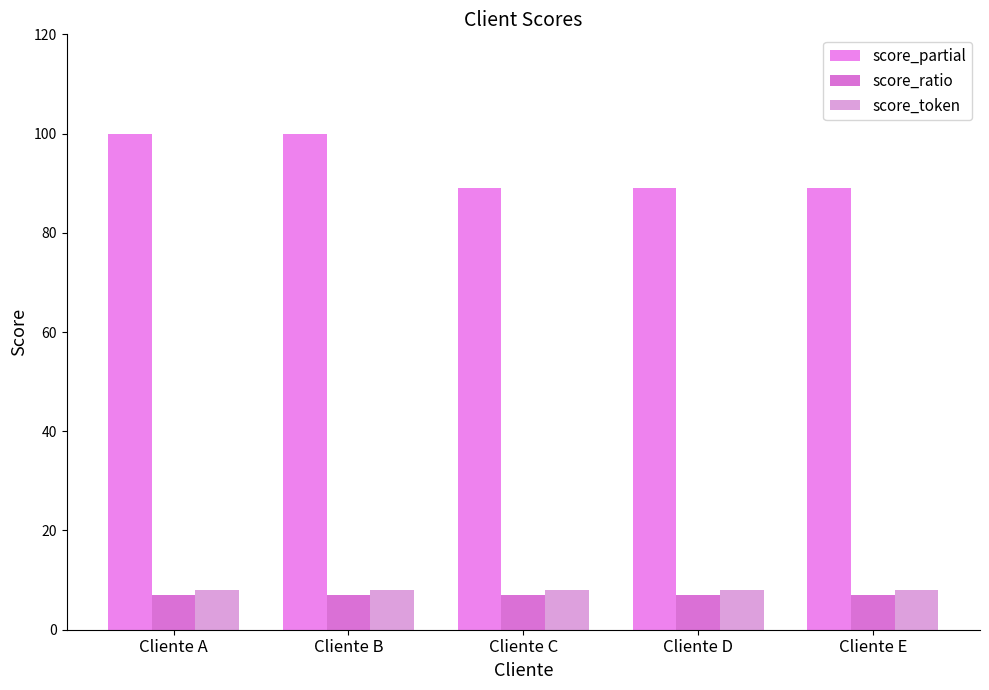

True or false: score_token has a value of 4 at Cliente C.

False